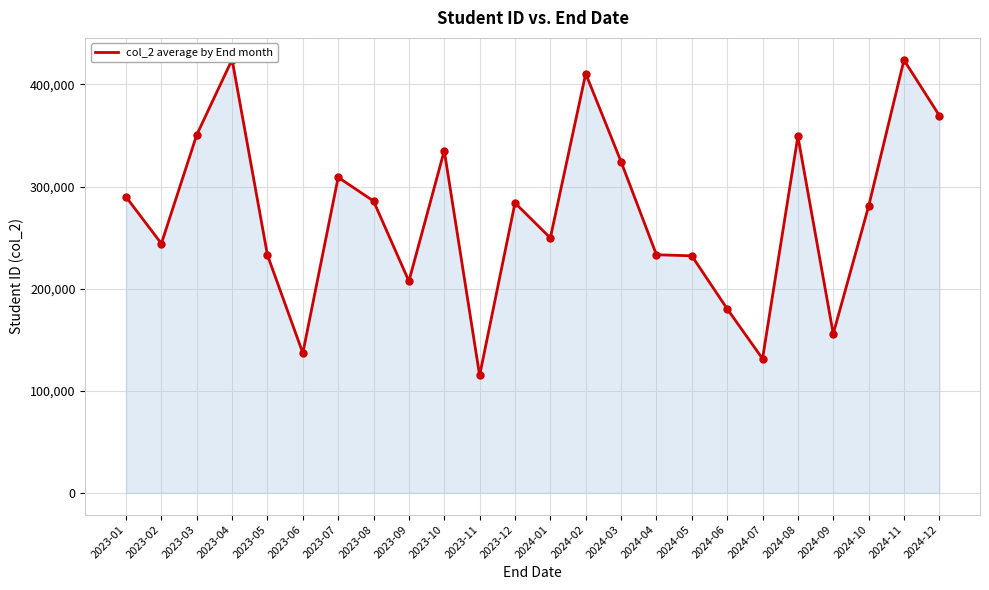

What is the change in value from 2023-07 to 2024-04?

-75798.5